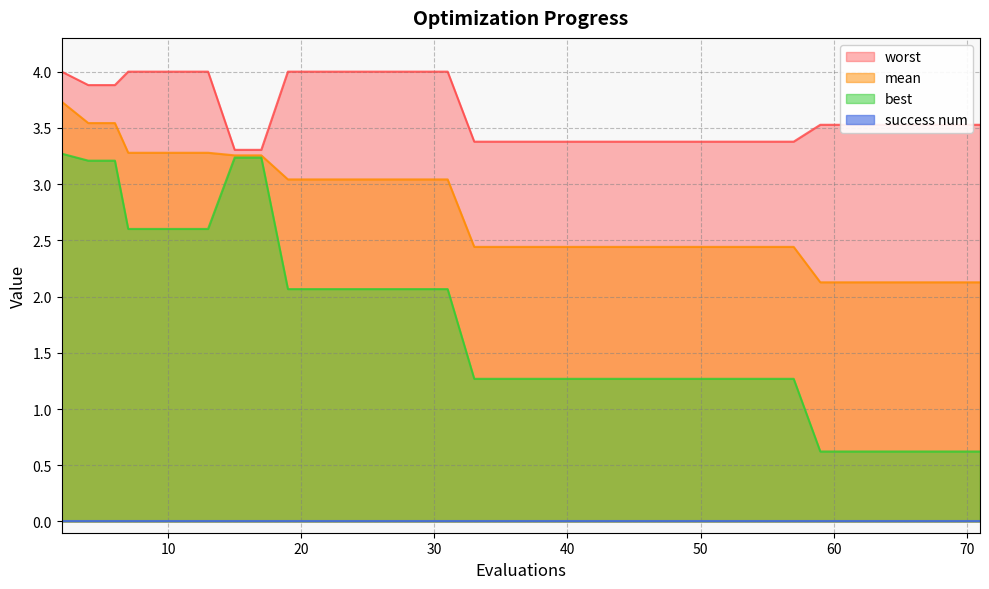

The worst series shows 6.4 at 30. True or false?

False